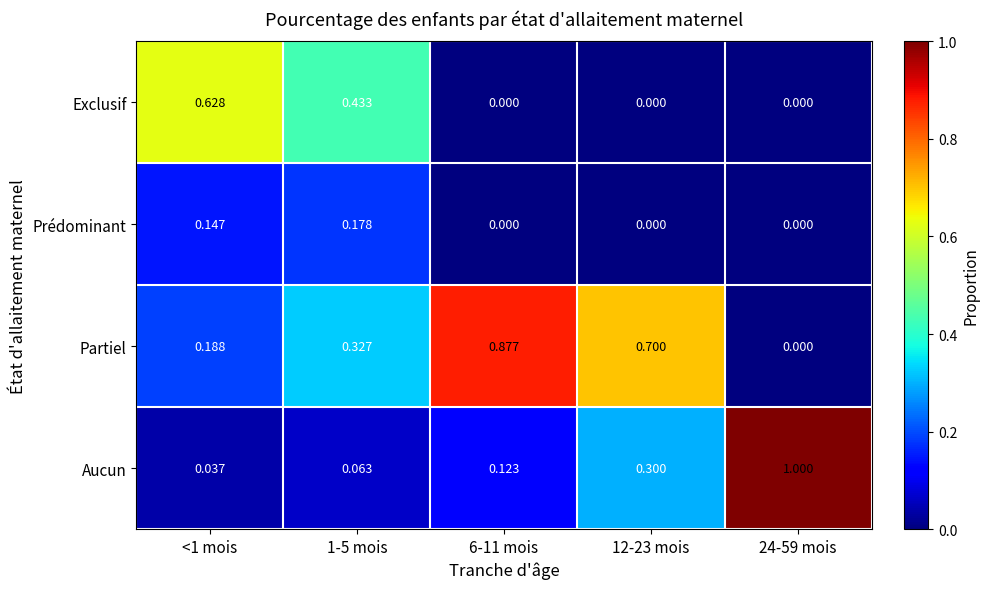

List the series in order of their peak value, highest first.

Aucun, Partiel, Exclusif, Prédominant